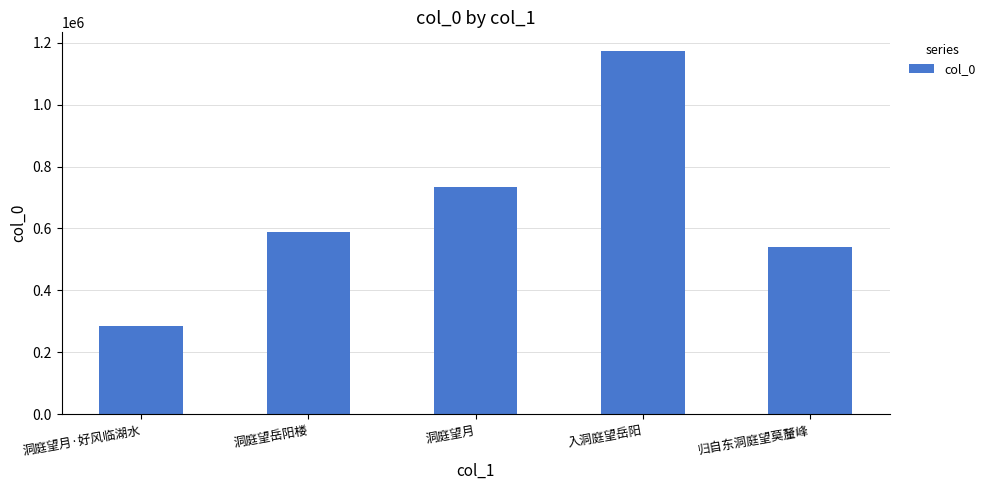

Reading right to left, what are all the values shown in this chart?

归自东洞庭望莫釐峰=539052	入洞庭望岳阳=1175108	洞庭望月=733165	洞庭望岳阳楼=588878	洞庭望月·好风临湖水=283701